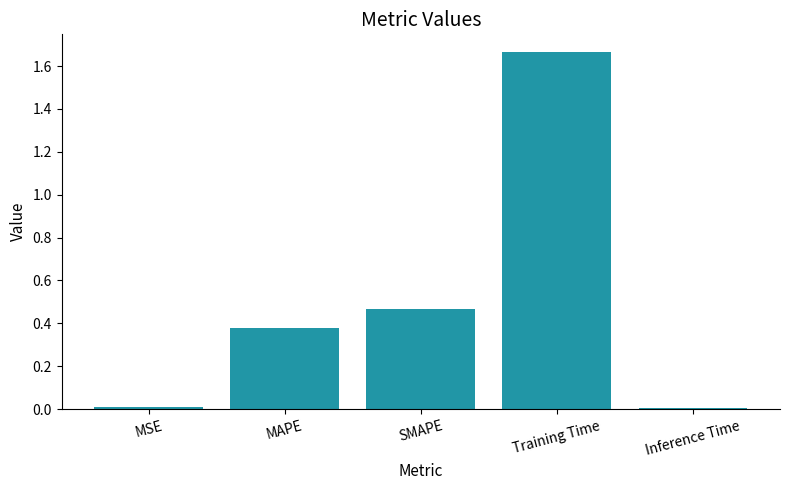

Which label corresponds to the largest value in the chart?

Training Time